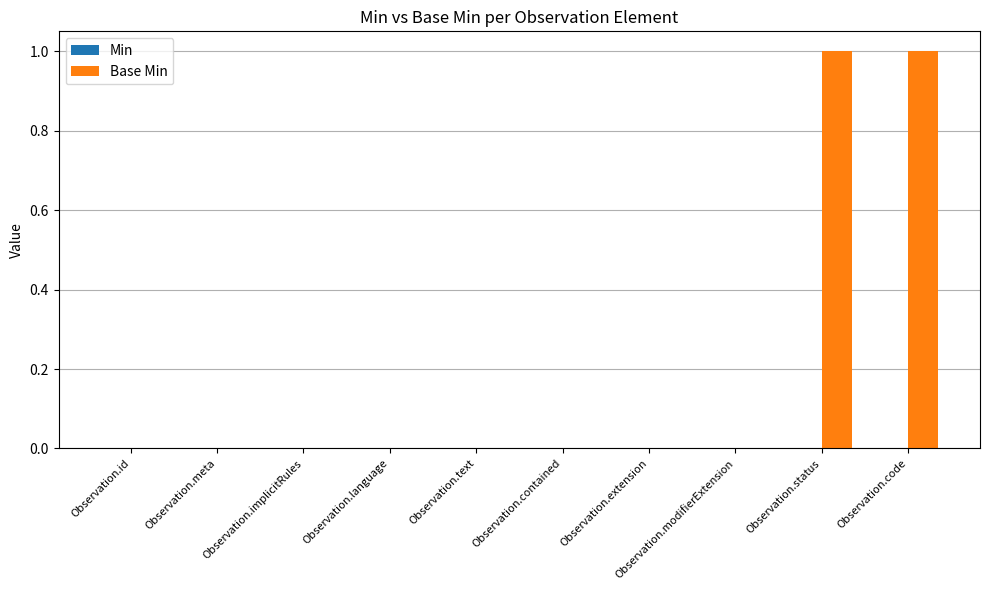

Which has a higher value, Observation.contained or Observation.code?

Observation.code